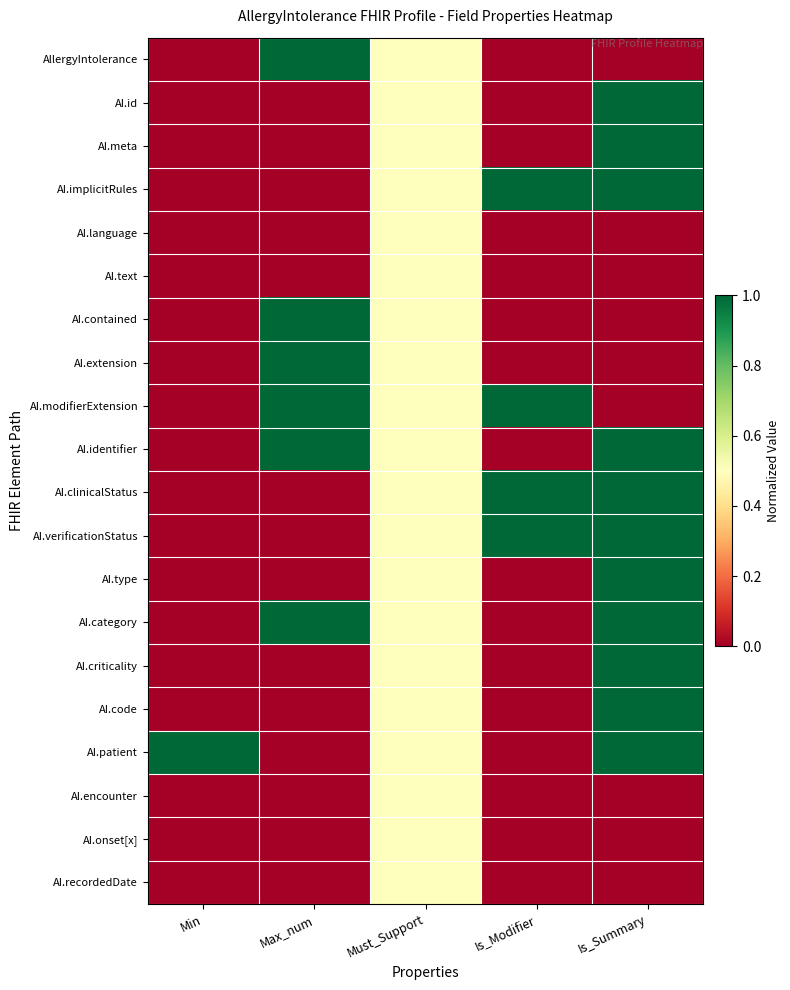

Which series has the largest total across all categories?

AI.implicitRules